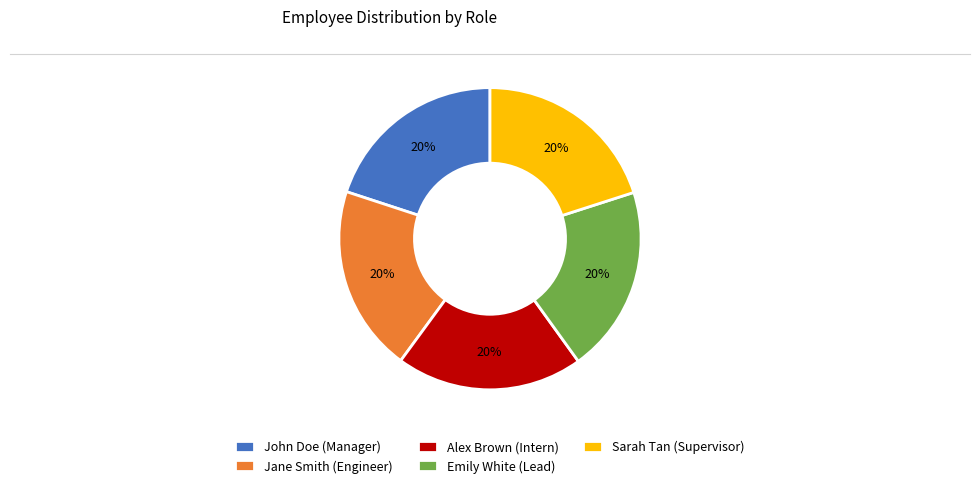

Does Sarah Tan (Supervisor) account for over 50% of the chart?

No